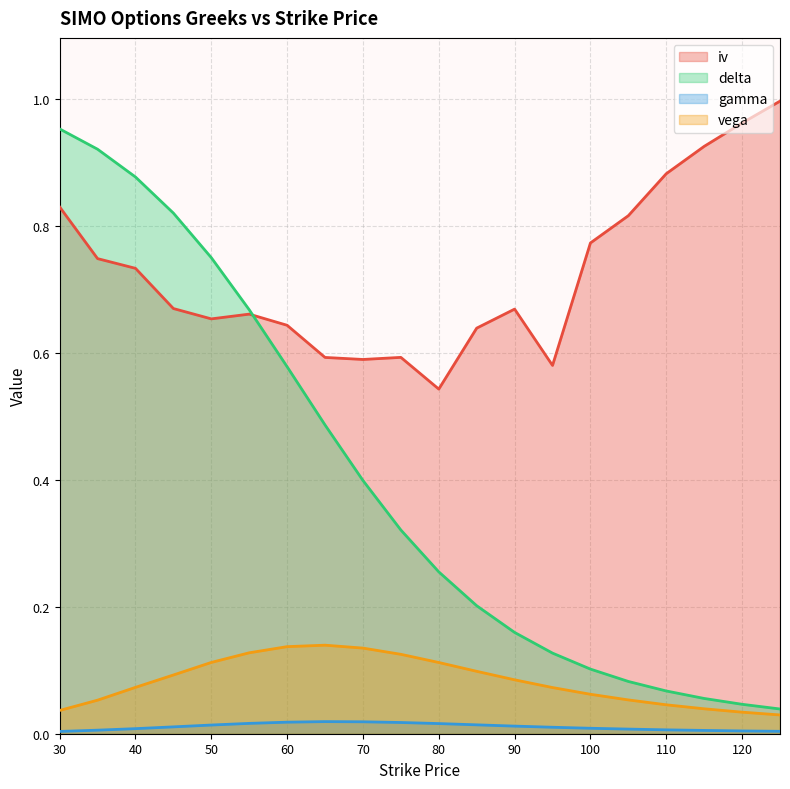

At which category is the sum across all series the highest?

30